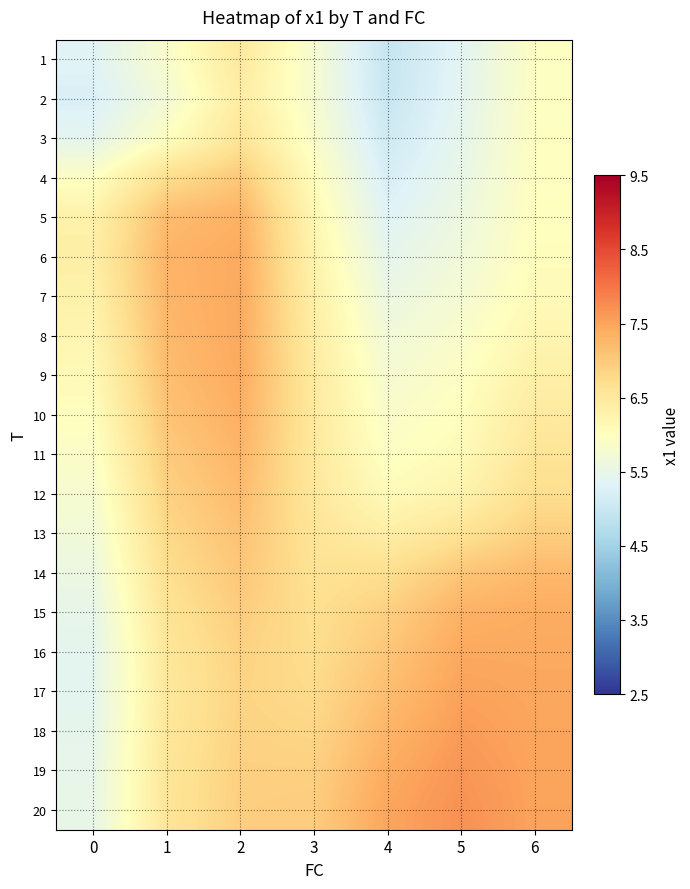

Rank the series by their maximum value, from highest to lowest.

row_19, row_18, row_17, row_16, row_15, row_7, row_6, row_5, row_8, row_14, row_9, row_4, row_10, row_13, row_11, row_12, row_3, row_2, row_0, row_1